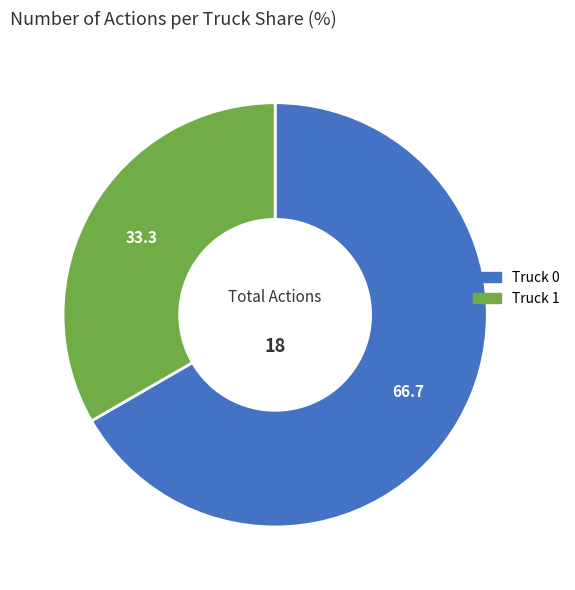

Is it true that Truck 0 is 67% of the pie?

True